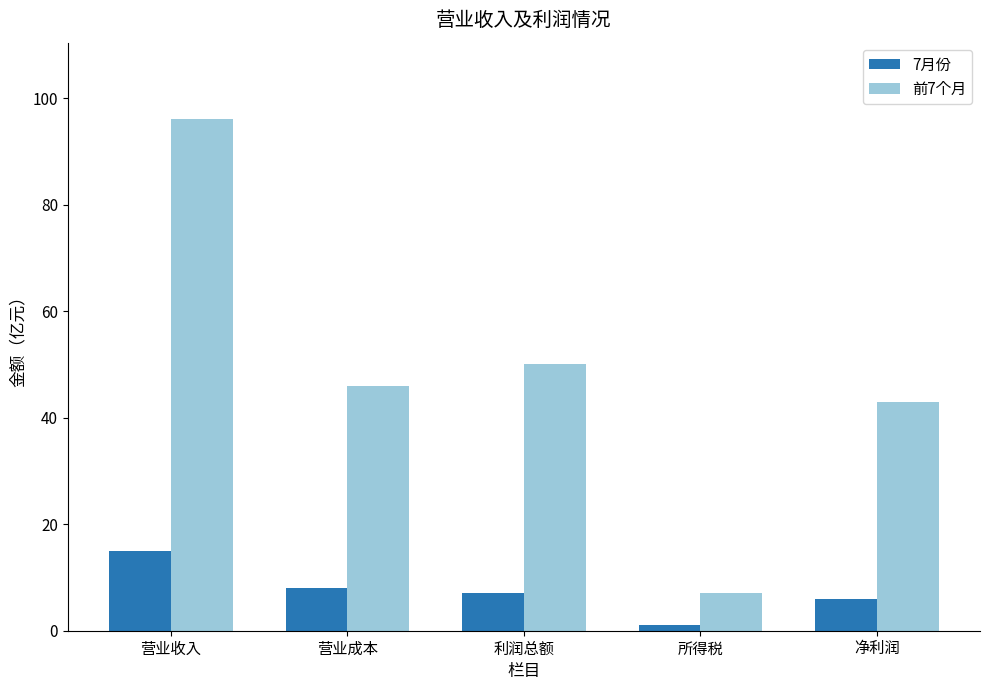

Is the value of 7月份 at 利润总额 greater than the value of 前7个月 at 净利润?

No